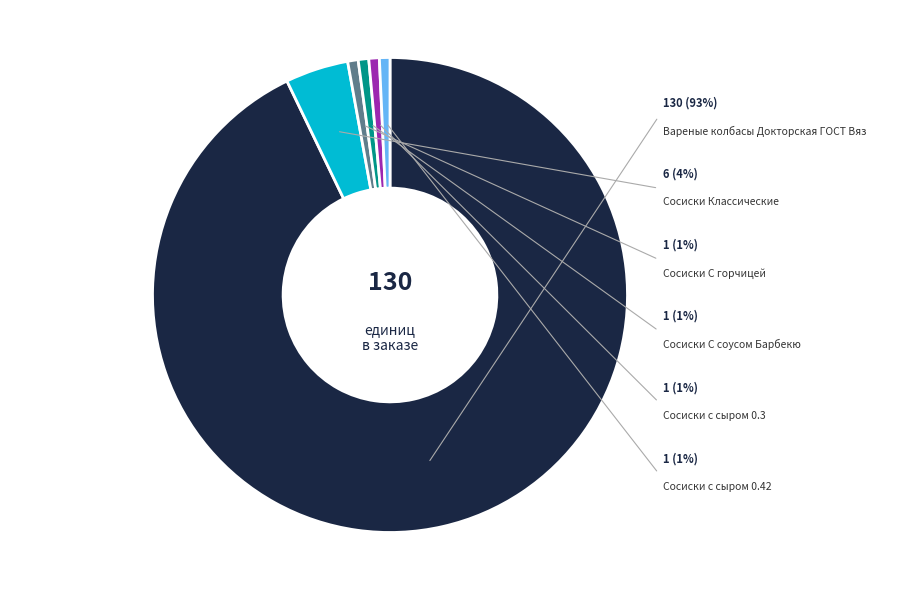

Is it true that Сосиски с сыром 0.3 is 11% of the pie?

False